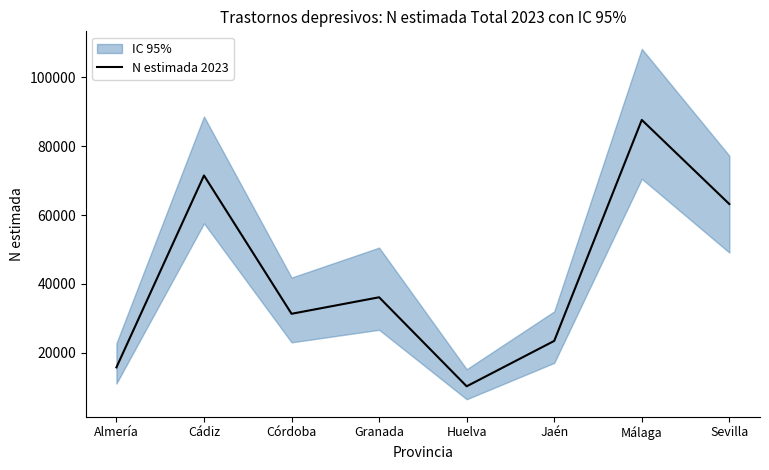

Which label corresponds to the largest value in the chart?

Málaga